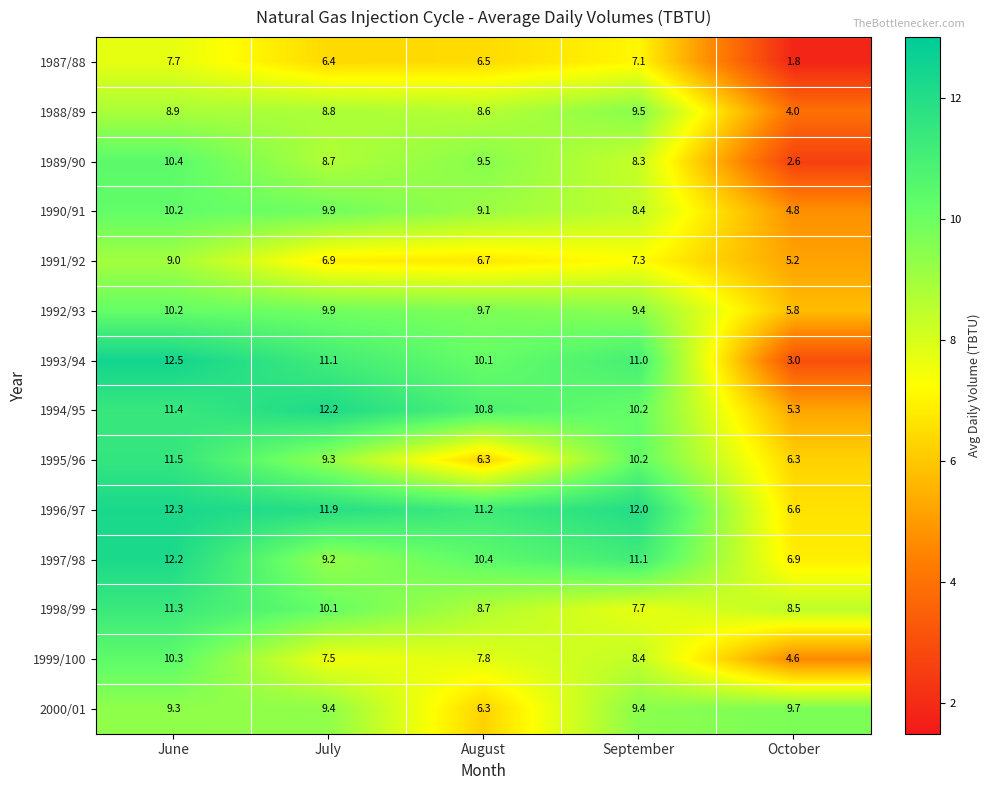

At which label does 1988/89 reach its peak?

September